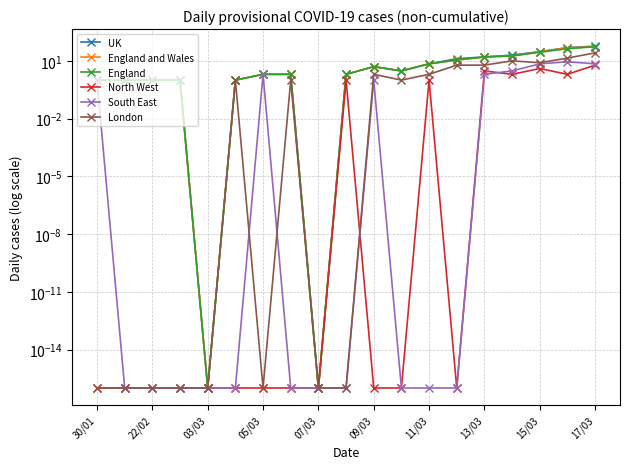

The value of England and Wales at 11 is 2.0. True or false?

False